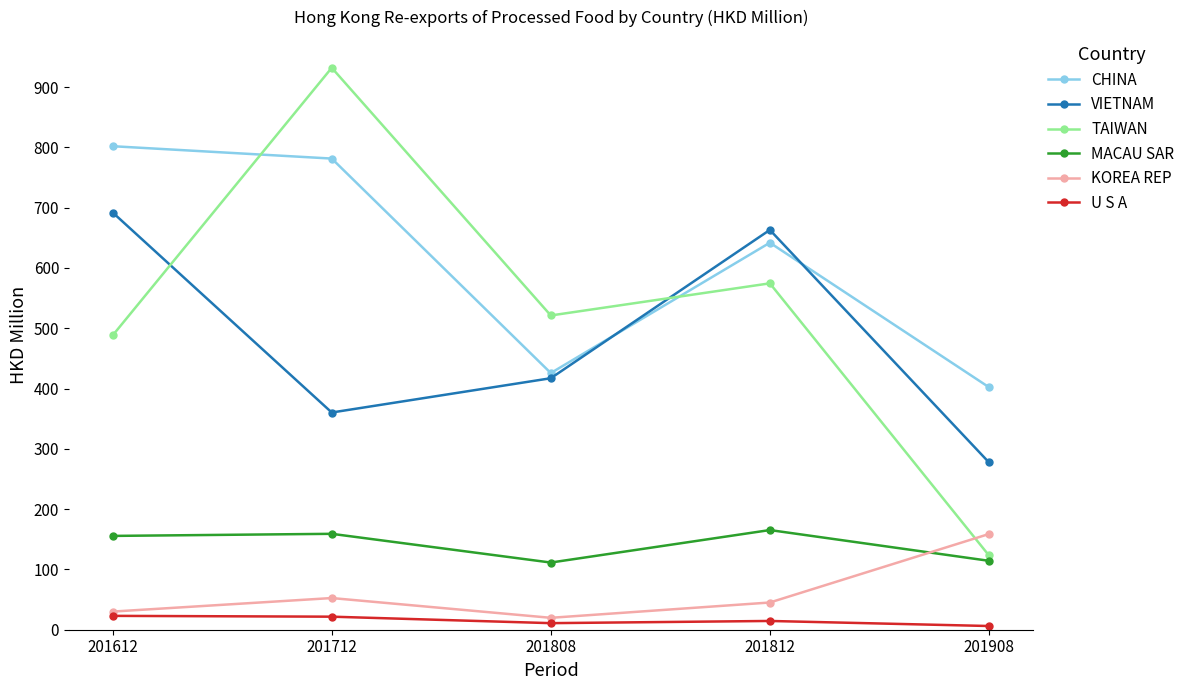

The TAIWAN series shows 521.2 at 201808. True or false?

True